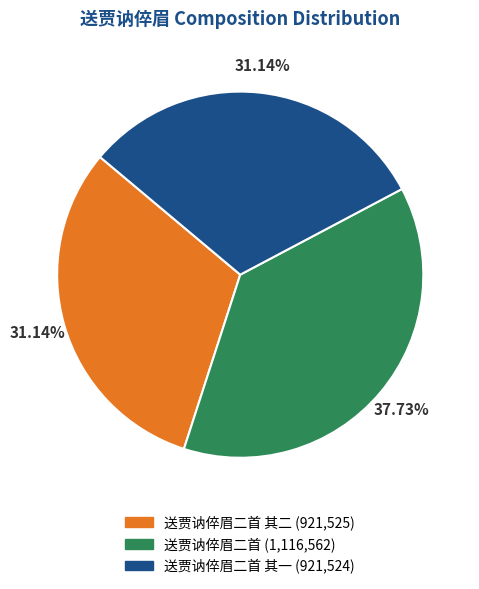

Is there a majority slice in this chart?

No